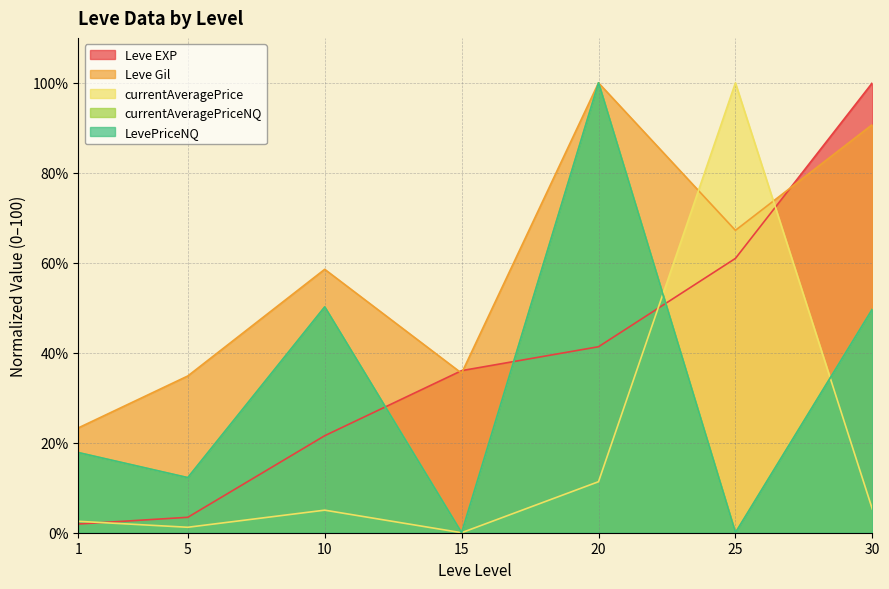

How many interior local peaks does the LevePriceNQ series have?

2